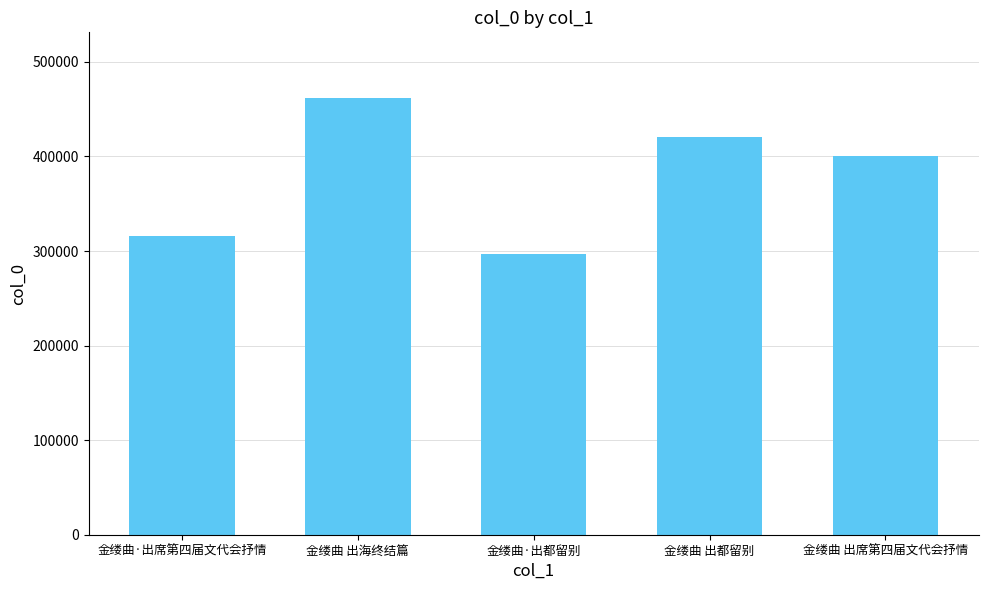

What is the change in value from 金缕曲·出都留别 to 金缕曲 出都留别?

+124132